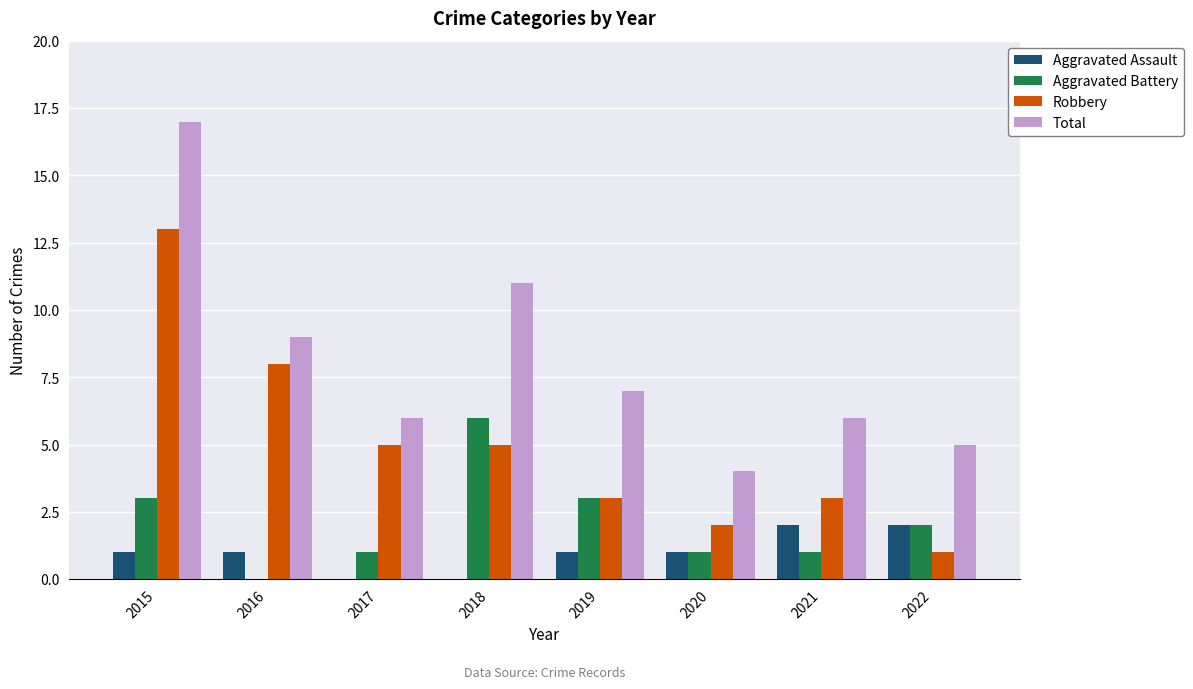

What is the average value of the Aggravated Assault series?

1